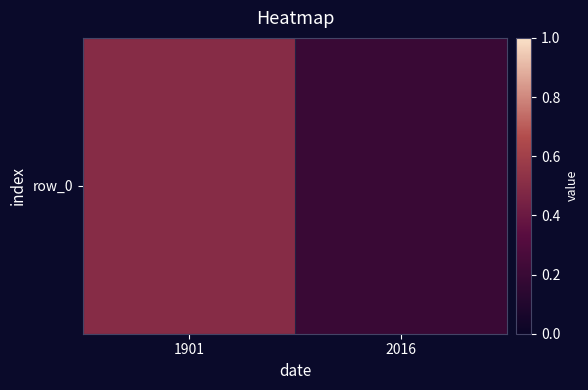

Which category has the lowest value across all series?

2016